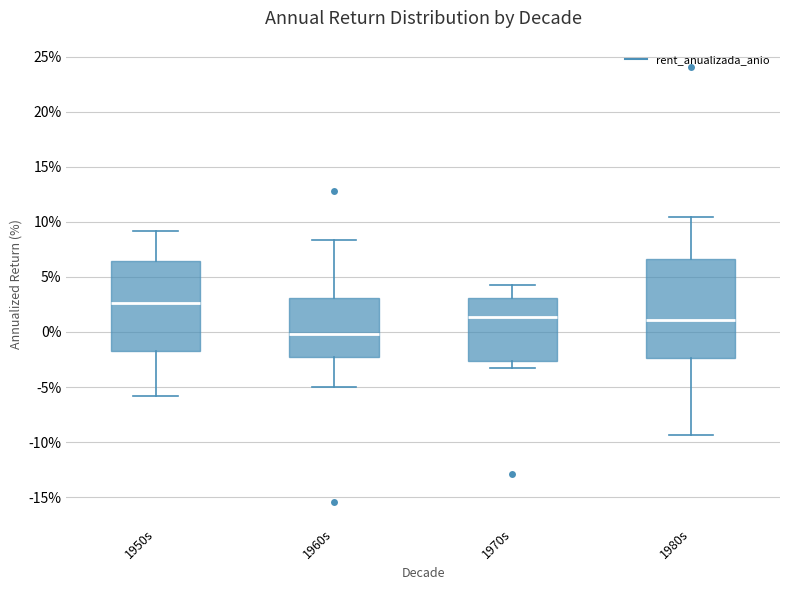

Comparing the boxes themselves (not the whiskers), which one is the tallest?

1980s